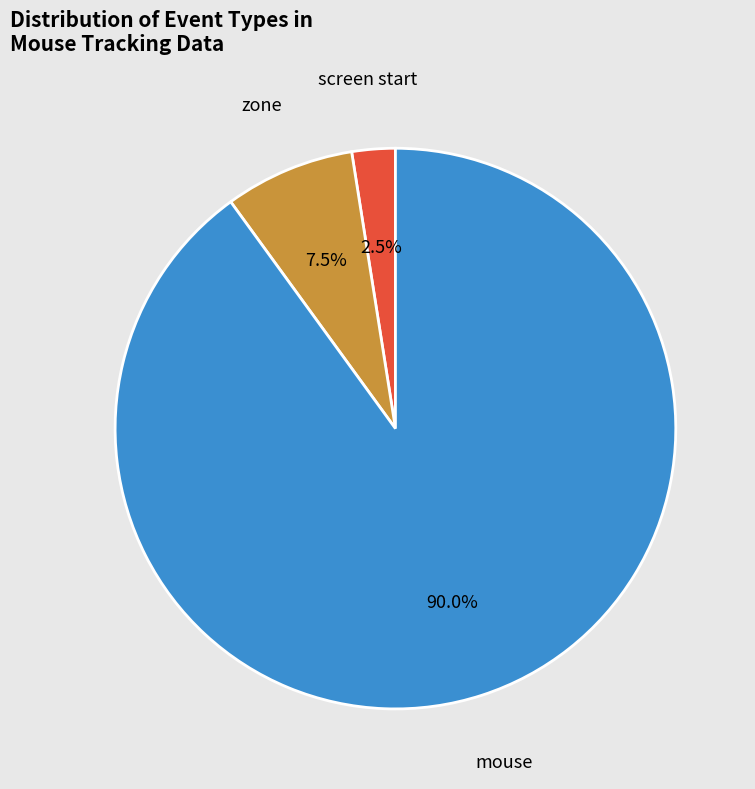

Is there any slice that represents more than half of the pie?

Yes